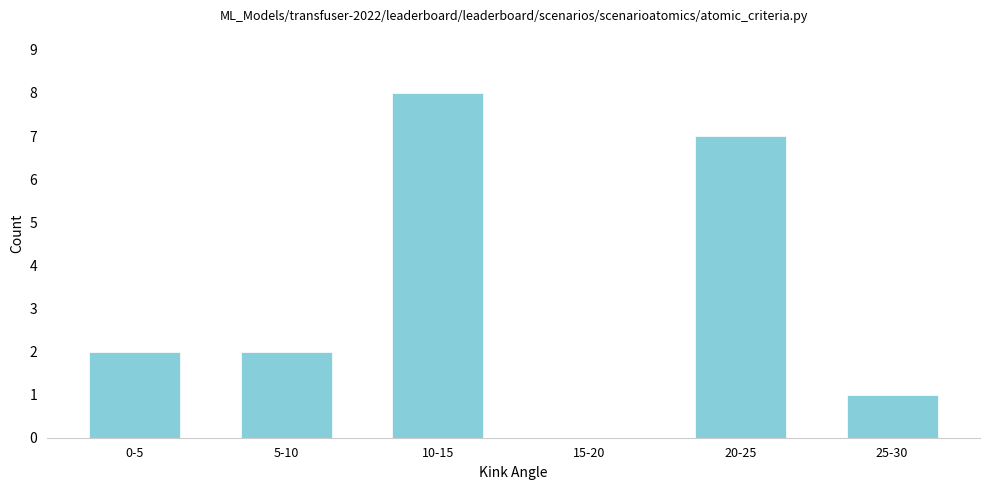

Reading left to right, extract all data points from this chart.

0-5=2	5-10=2	10-15=8	15-20=0	20-25=7	25-30=1